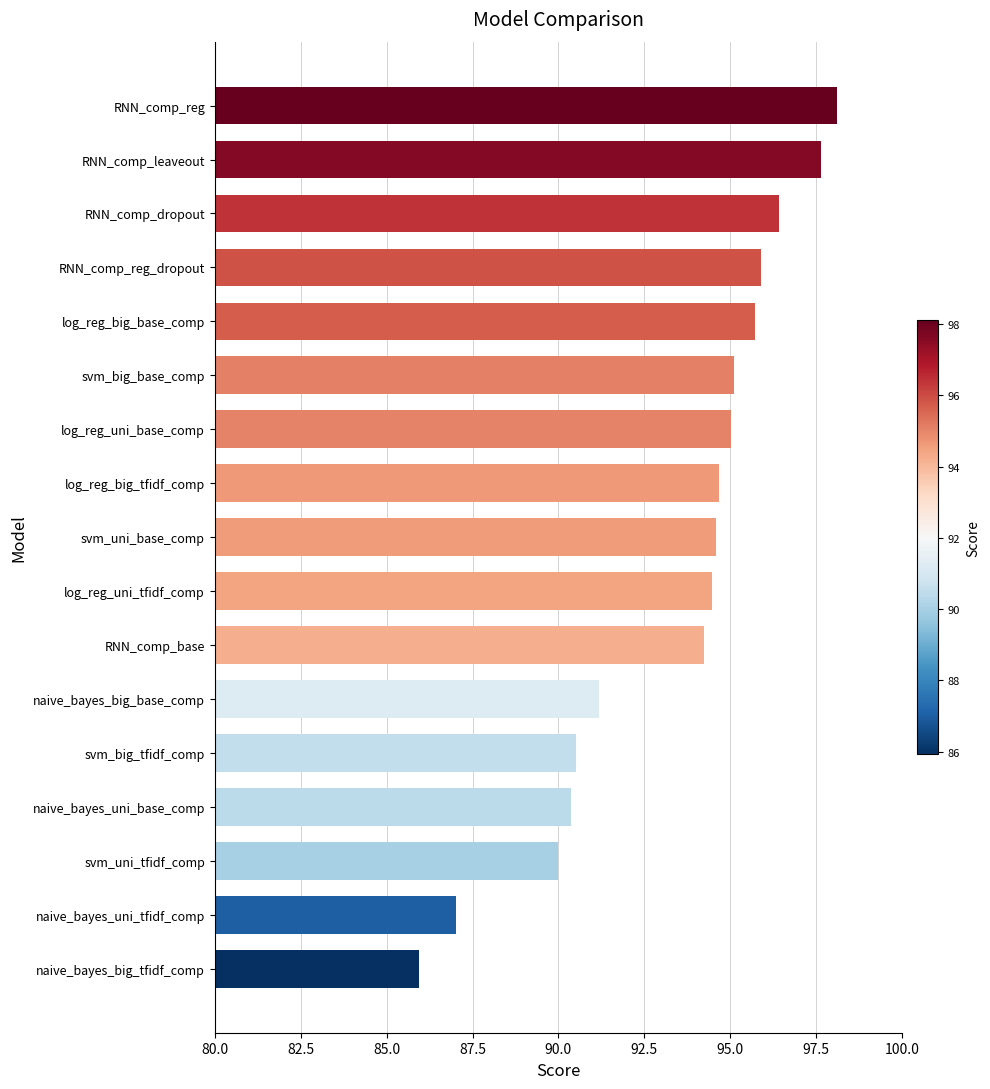

Between log_reg_uni_tfidf_comp and RNN_comp_reg, which is larger?

RNN_comp_reg